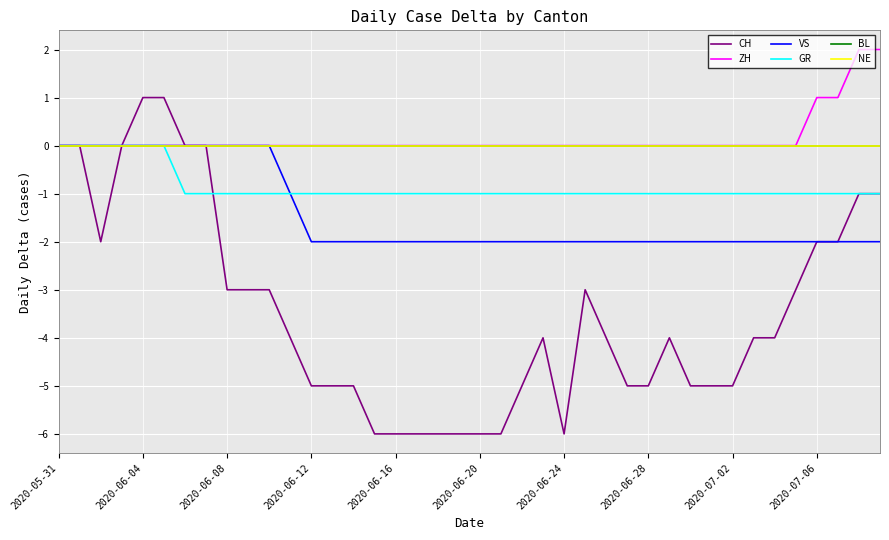

Reading left to right, what are all the values shown in this chart?

CH: 0	0	-2	0	1	1	0	0	-3	-3	-3	-4	-5	-5	-5	-6	-6	-6	-6	-6	-6	-6	-5	-4	-6	-3	-4	-5	-5	-4	-5	-5	-5	-4	-4	-3	-2	-2	-1	-1
ZH: 0	0	0	0	0	0	0	0	0	0	0	0	0	0	0	0	0	0	0	0	0	0	0	0	0	0	0	0	0	0	0	0	0	0	0	0	1	1	2	2
VS: 0	0	0	0	0	0	0	0	0	0	0	-1	-2	-2	-2	-2	-2	-2	-2	-2	-2	-2	-2	-2	-2	-2	-2	-2	-2	-2	-2	-2	-2	-2	-2	-2	-2	-2	-2	-2
GR: 0	0	0	0	0	0	-1	-1	-1	-1	-1	-1	-1	-1	-1	-1	-1	-1	-1	-1	-1	-1	-1	-1	-1	-1	-1	-1	-1	-1	-1	-1	-1	-1	-1	-1	-1	-1	-1	-1
BL: 0	0	0	0	0	0	0	0	0	0	0	0	0	0	0	0	0	0	0	0	0	0	0	0	0	0	0	0	0	0	0	0	0	0	0	0	0	0	0	0
NE: 0	0	0	0	0	0	0	0	0	0	0	0	0	0	0	0	0	0	0	0	0	0	0	0	0	0	0	0	0	0	0	0	0	0	0	0	0	0	0	0